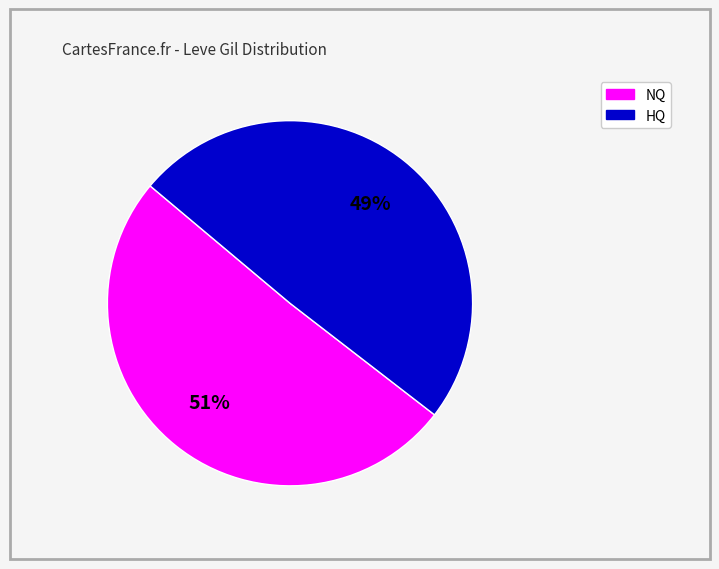

To the nearest percent, what is the average slice percentage?

50%